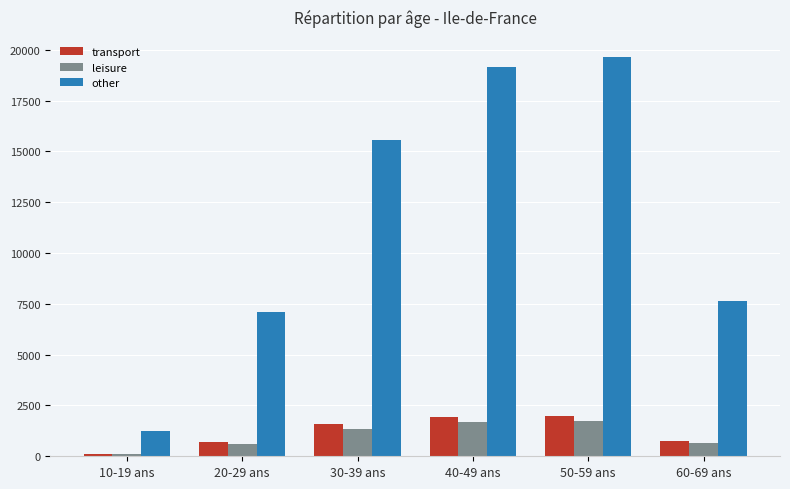

What is the highest value of the other series?

19653.3